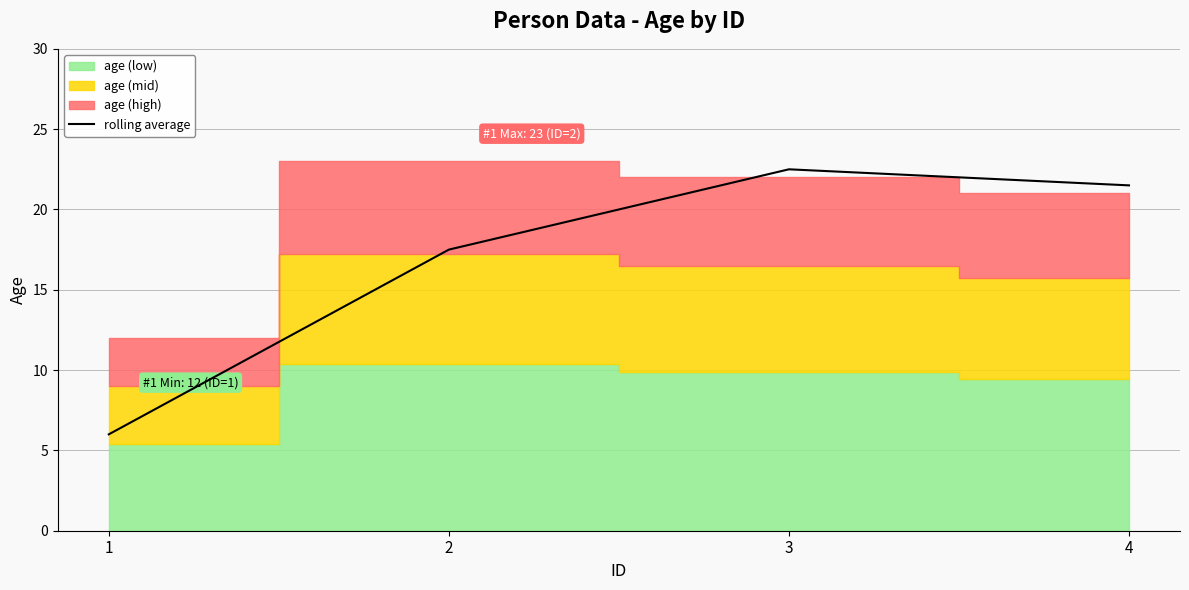

How many points are higher than both their immediate neighbors (excluding endpoints)?

1